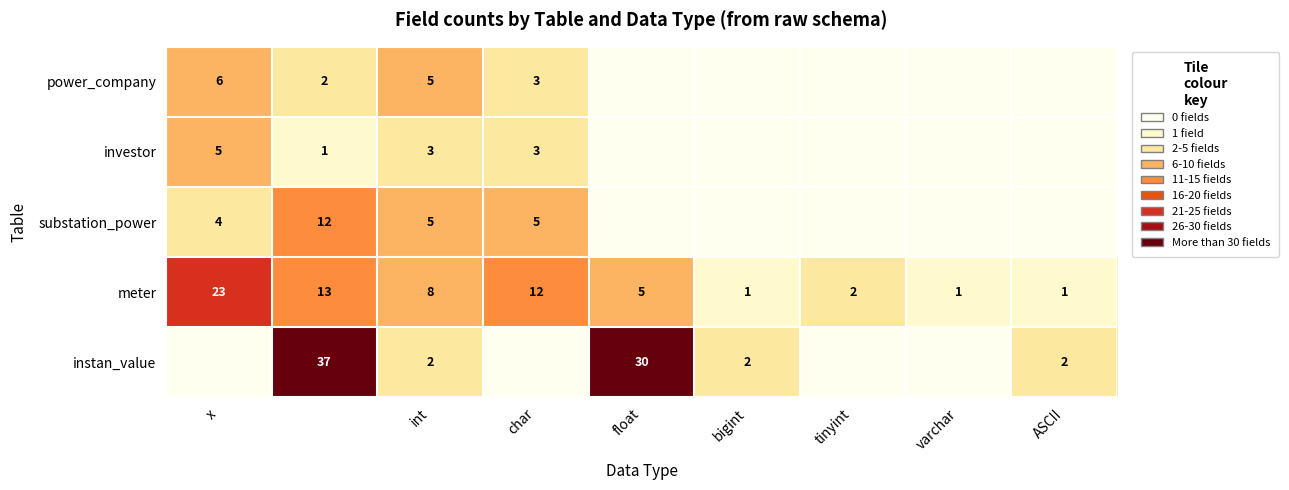

True or false: meter has a value of 17 at char.

False